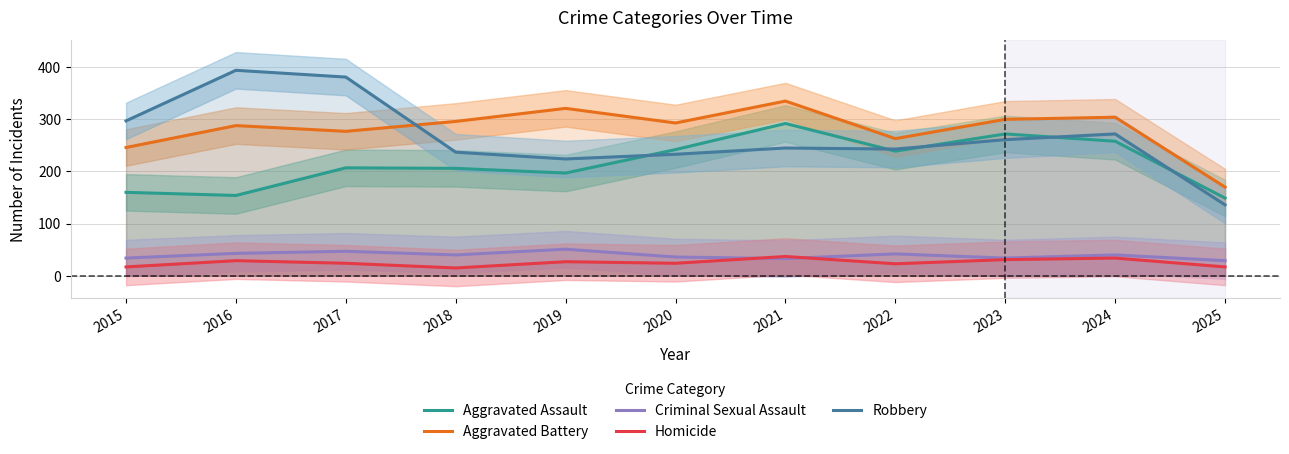

Is it true that Criminal Sexual Assault equals 47 at 2017?

True